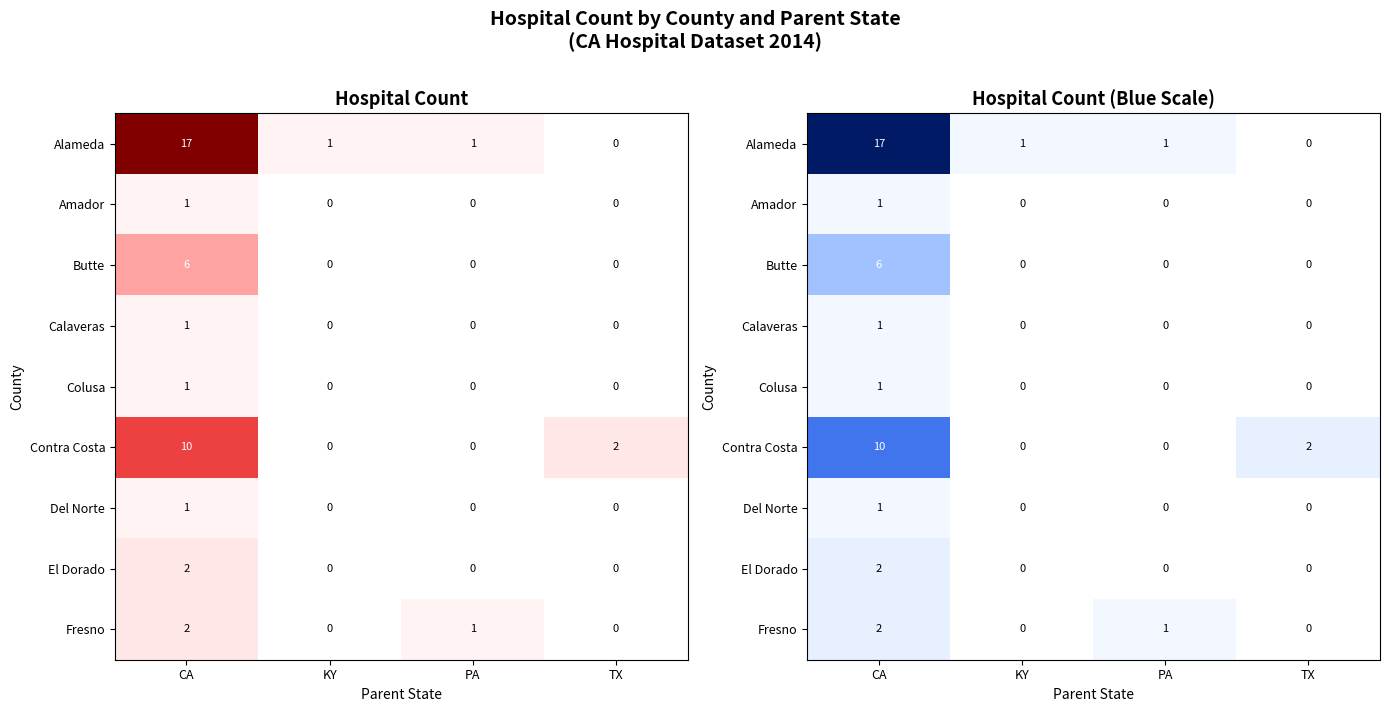

At how many categories does at least one series exceed 1?

2